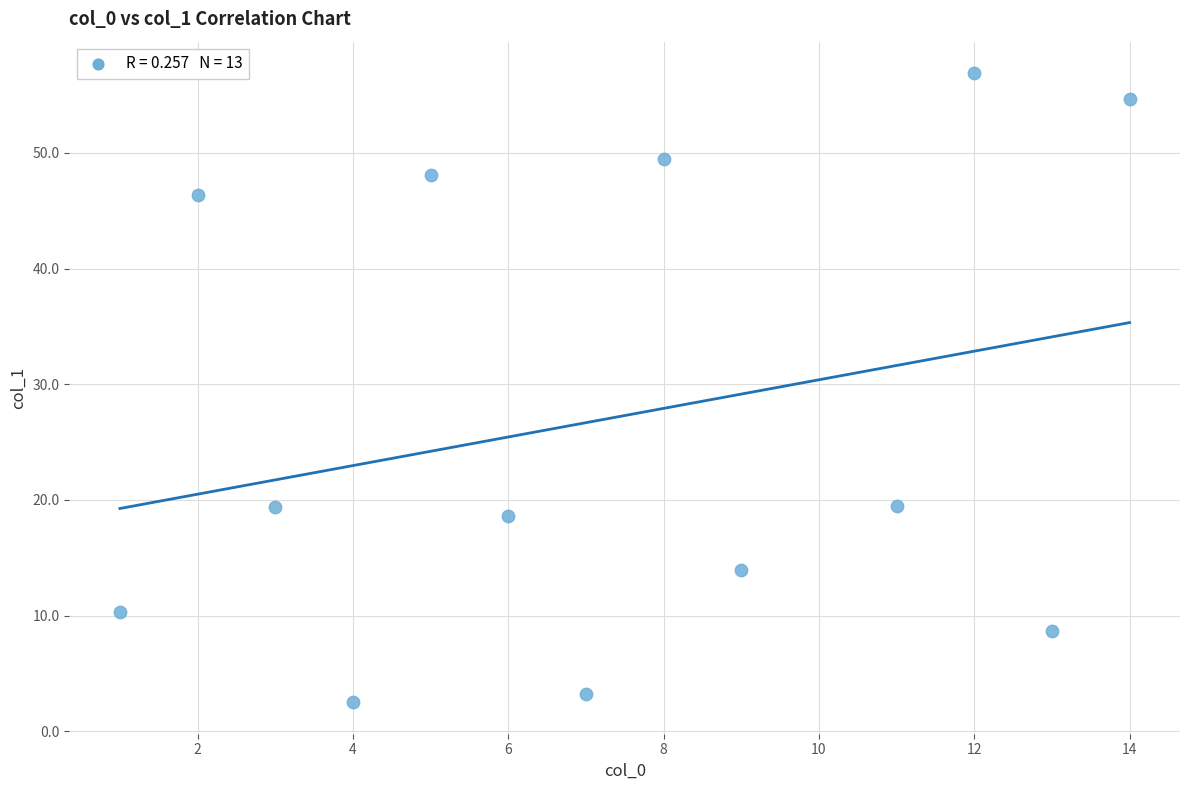

What is the range of Y values (max minus min)?

54.4